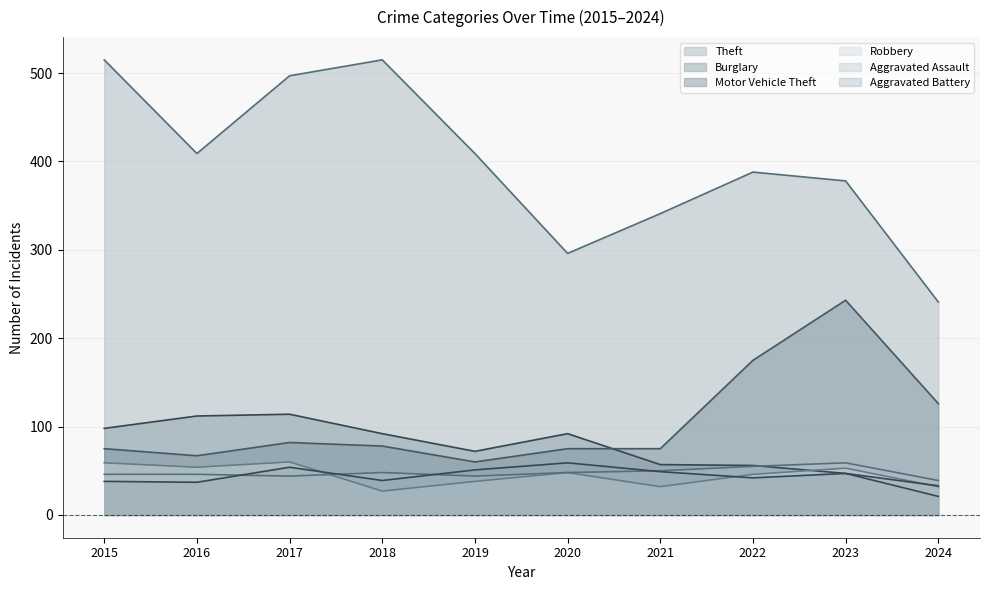

What is the sum of the Robbery values at 2015 and 2024?

91